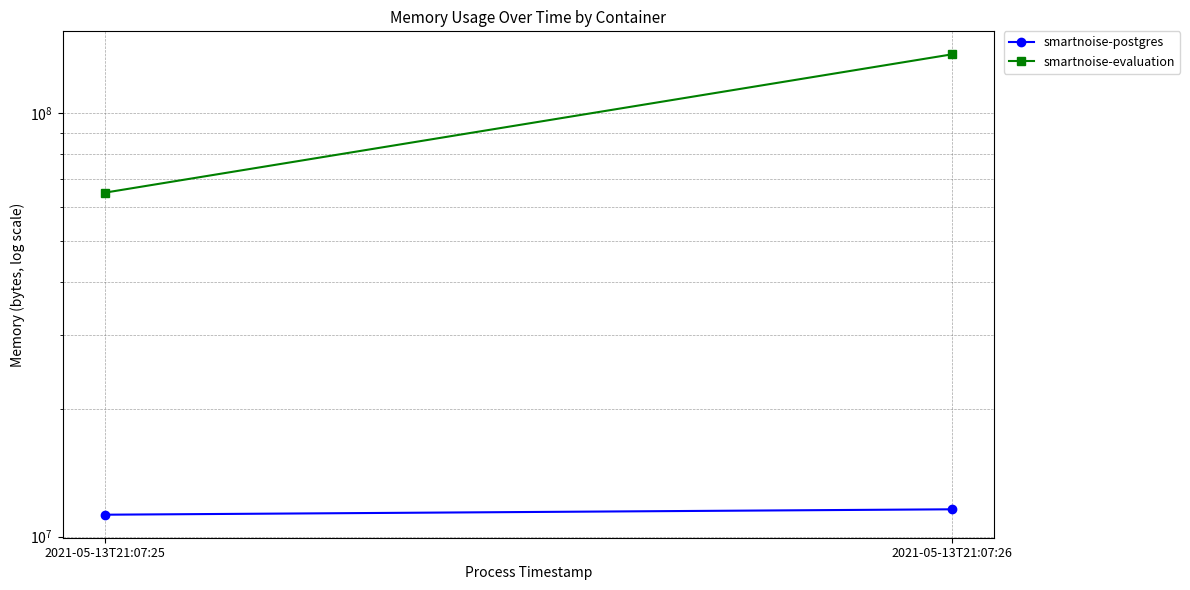

At which category does the chart reach its minimum across all series?

2021-05-13T21:07:25